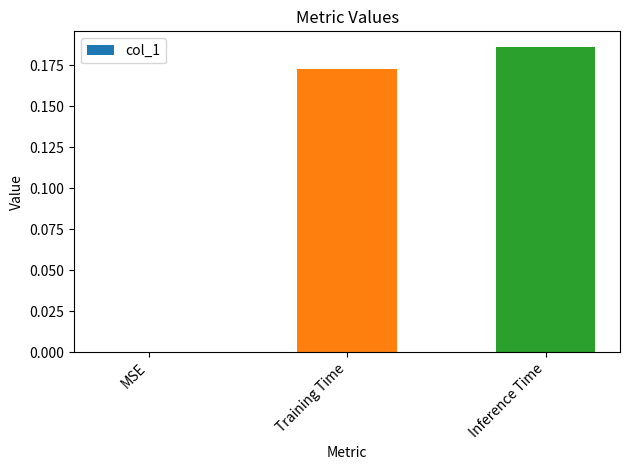

What is the sum of all values?

0.4